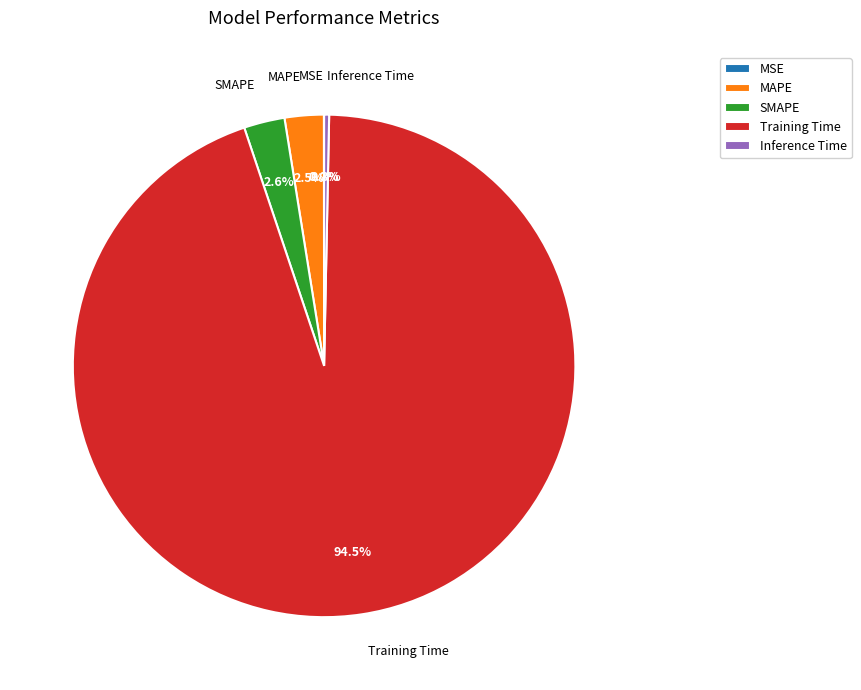

To the nearest percent, what is the difference between the largest and smallest slice percentages?

95%